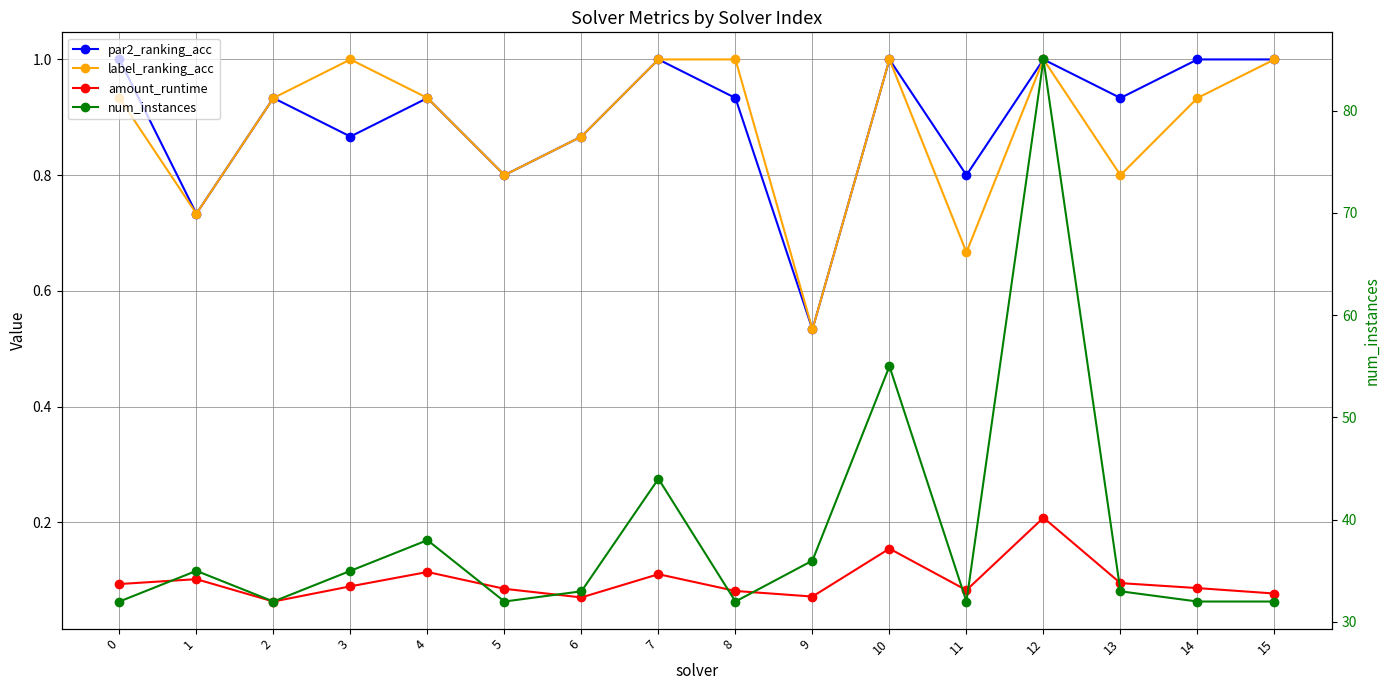

At which category does the chart reach its peak across all series?

12